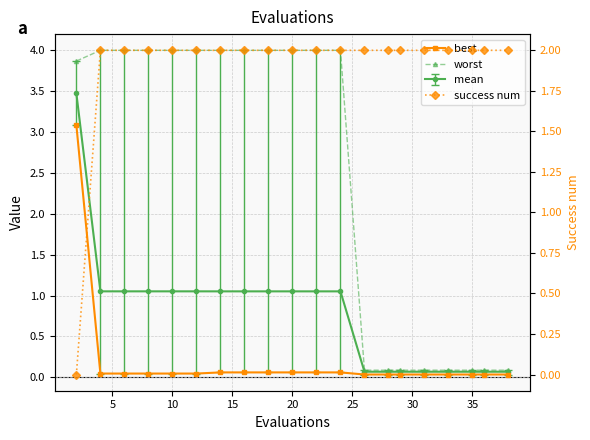

How many data points in worst are above 3?

12